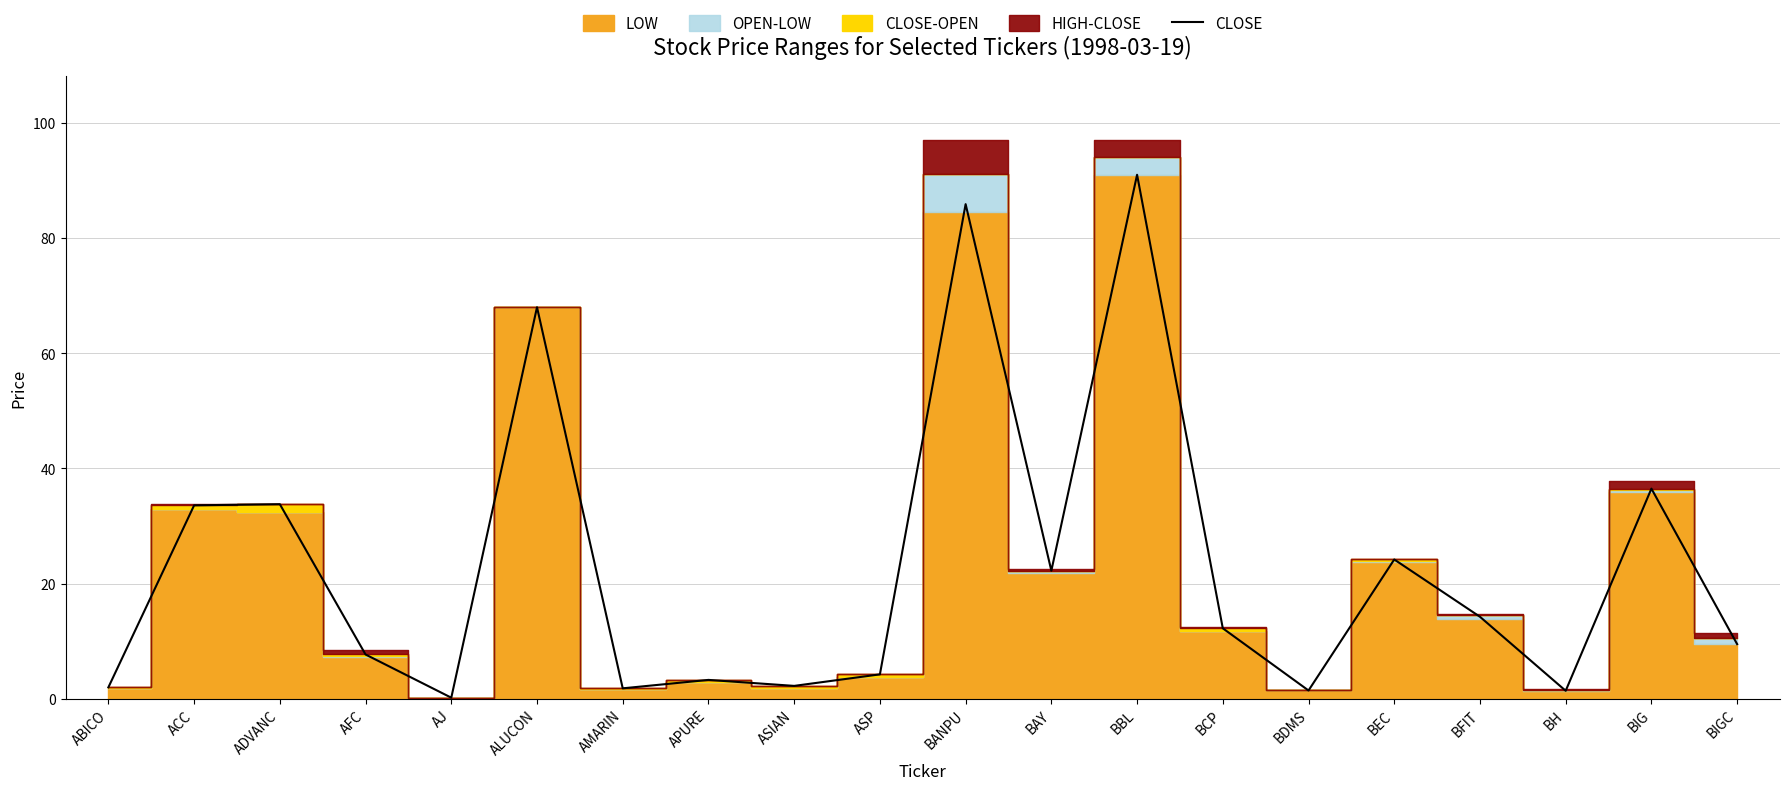

True or false: there are more than 1 points higher than both neighbors.

True